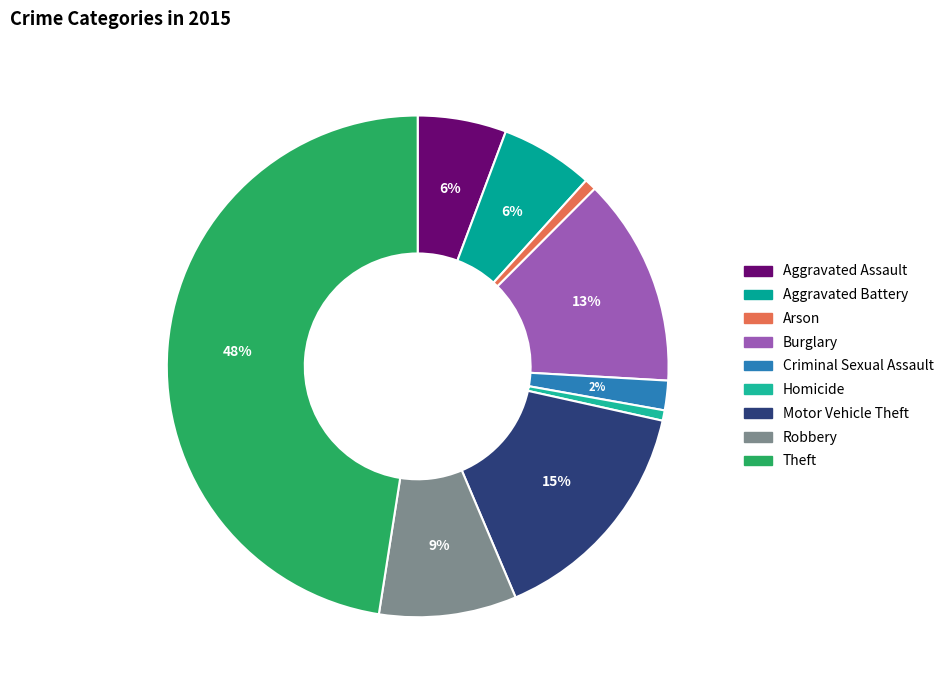

Count the number of slices in the pie.

9